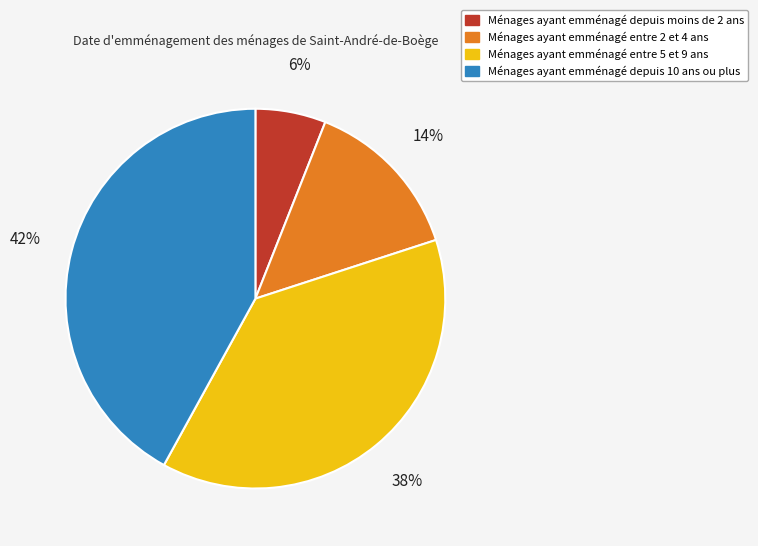

Does any single category account for the majority?

No